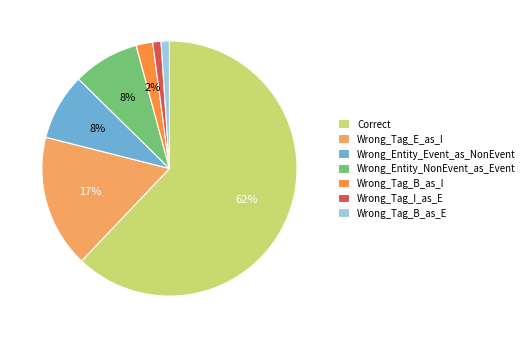

Which has a higher value, Wrong_Tag_B_as_E or Correct?

Correct